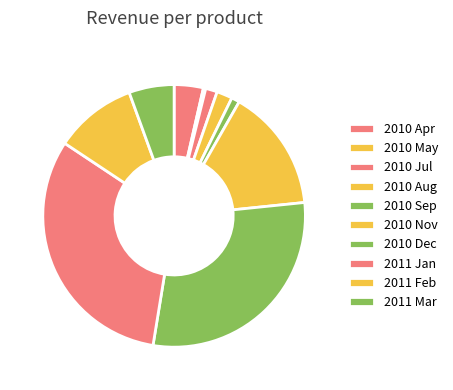

To the nearest percent, what is the combined percentage of 2010 Apr and 2010 Dec?

33%